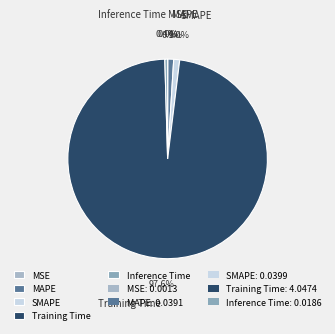

What is the largest slice in the pie chart?

Training Time